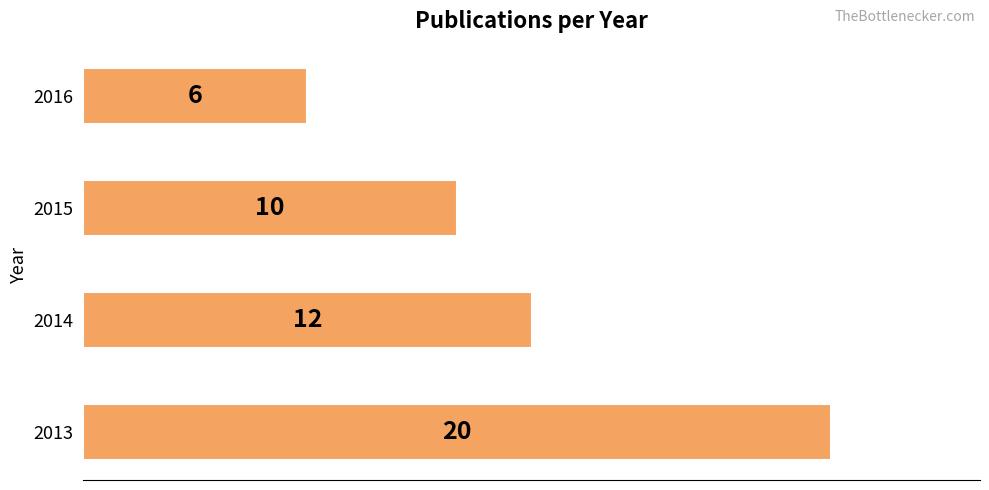

List the labels in order of value, largest first.

2013, 2014, 2015, 2016